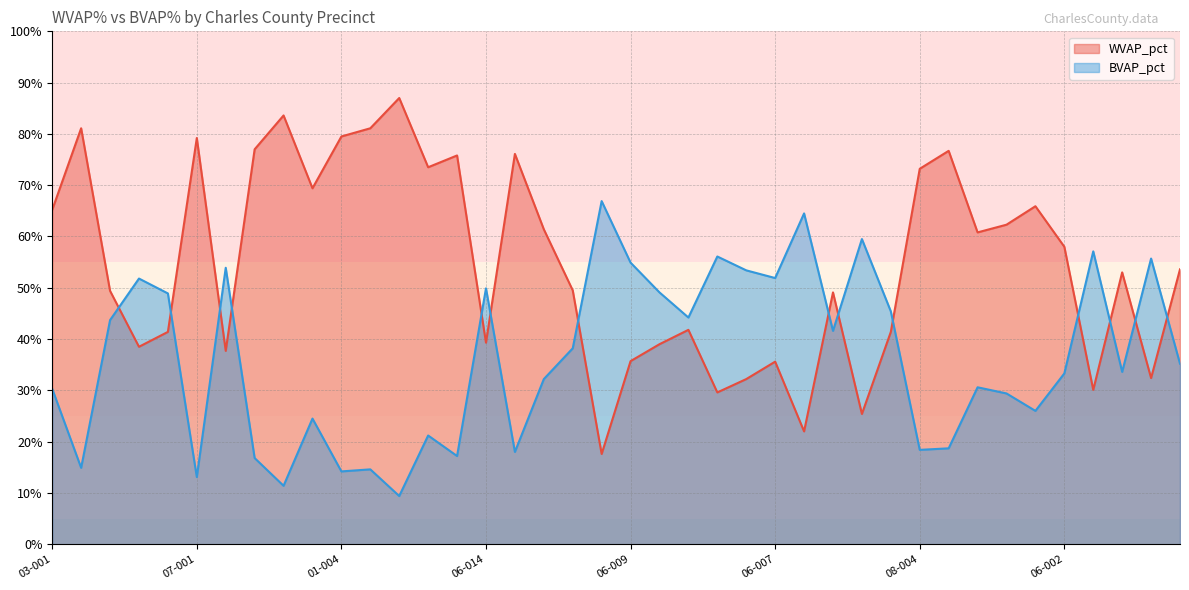

How many distinct data groups are displayed?

2